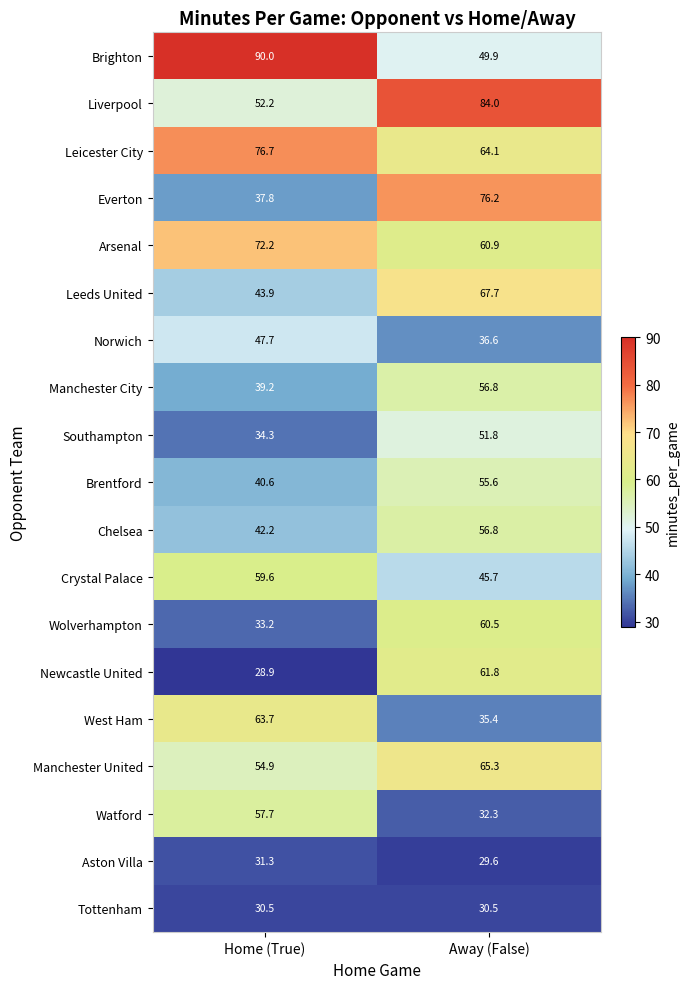

At which label does Everton reach its minimum?

Home (True)